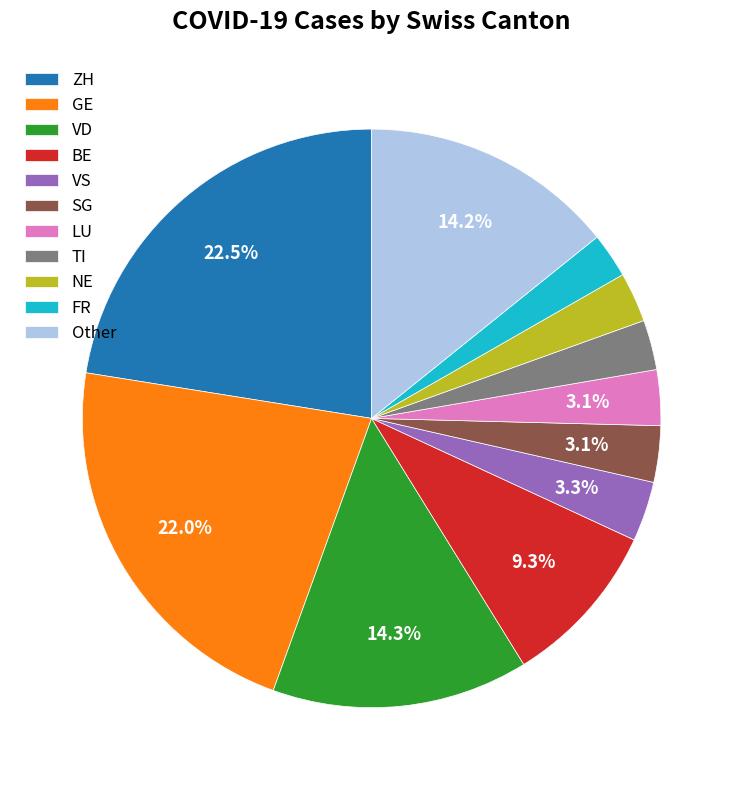

Which has a higher value, Other or NE?

Other